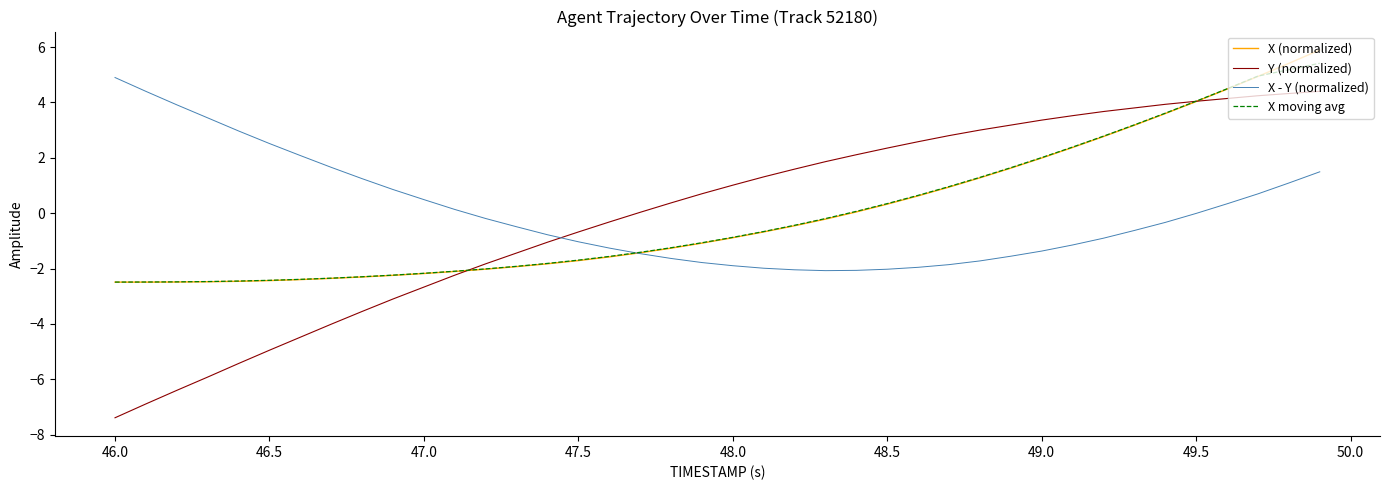

True or false: Y (normalized) and X - Y (normalized) intersect in this chart.

True